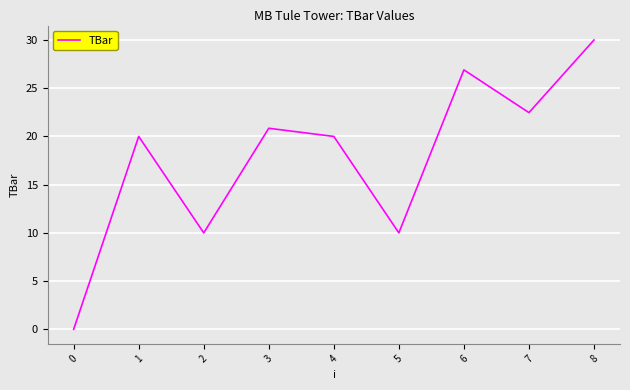

Which label corresponds to the largest value in the chart?

8